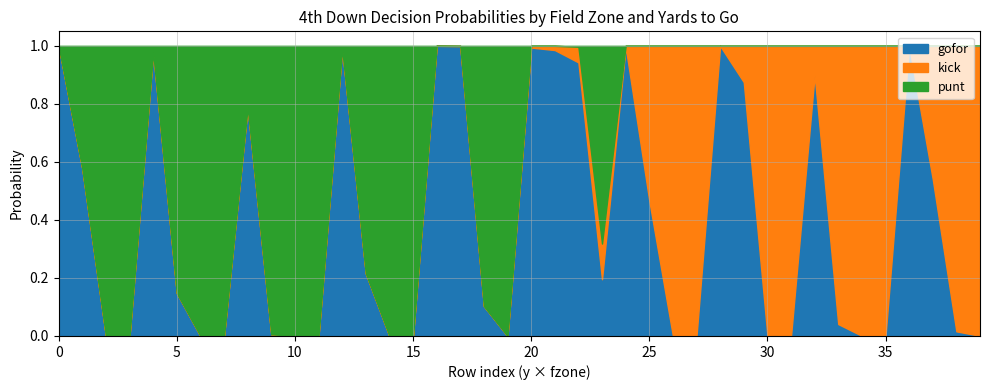

True or false: kick has a value of -0.7 at 1.

False